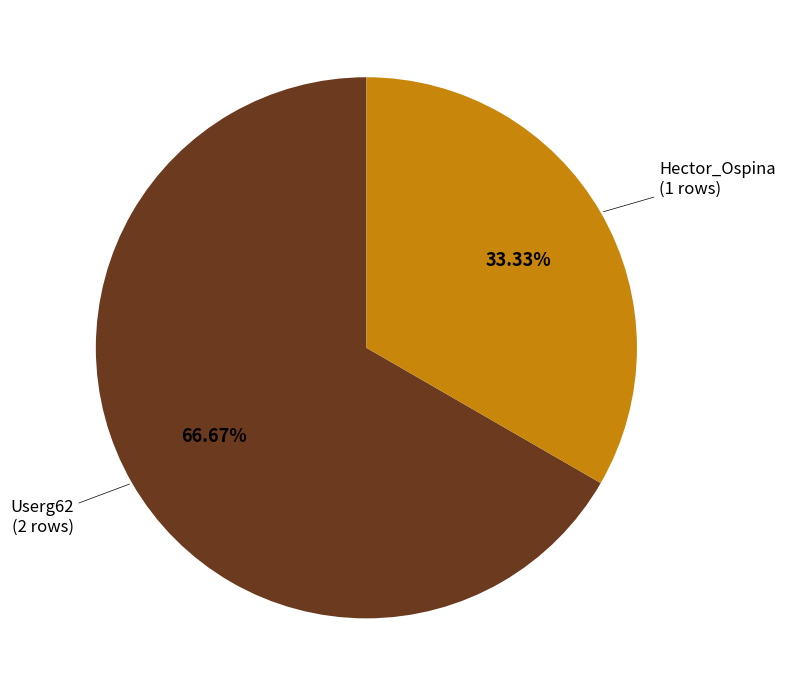

To the nearest percent, what percentage of the pie is Userg62?

67%